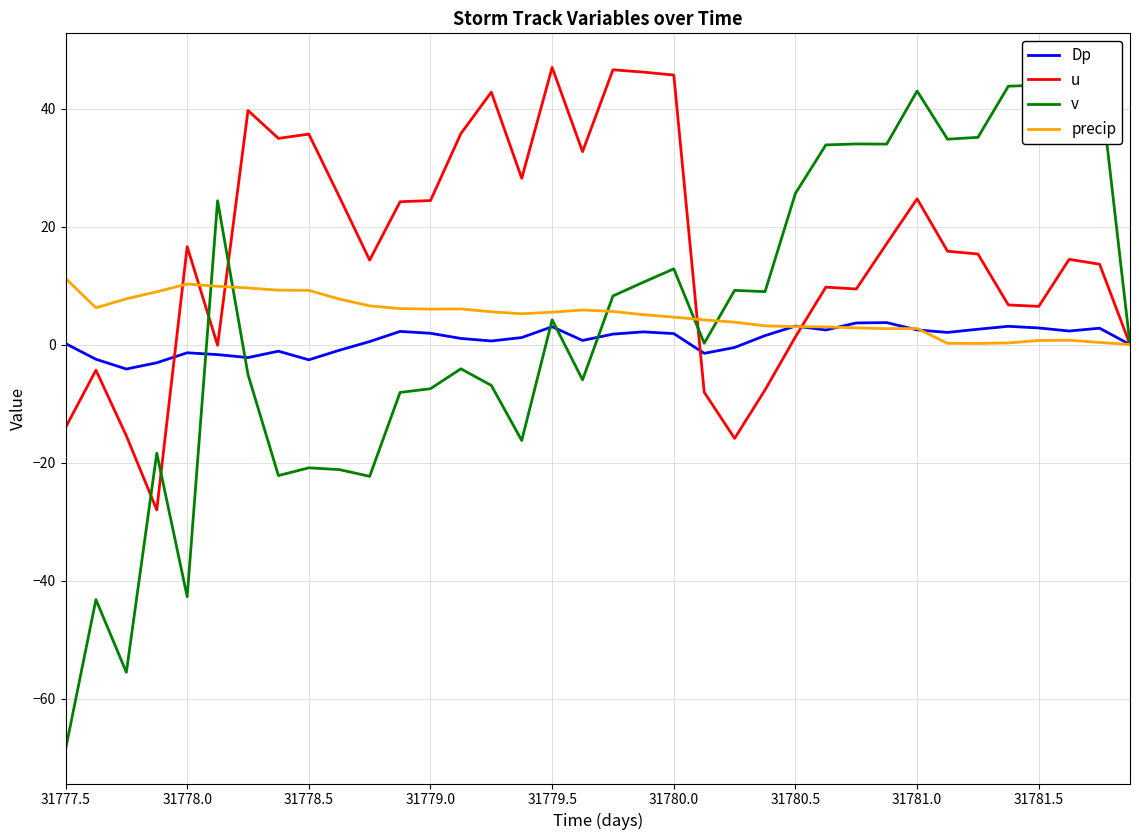

Count the number of categories in the chart.

36